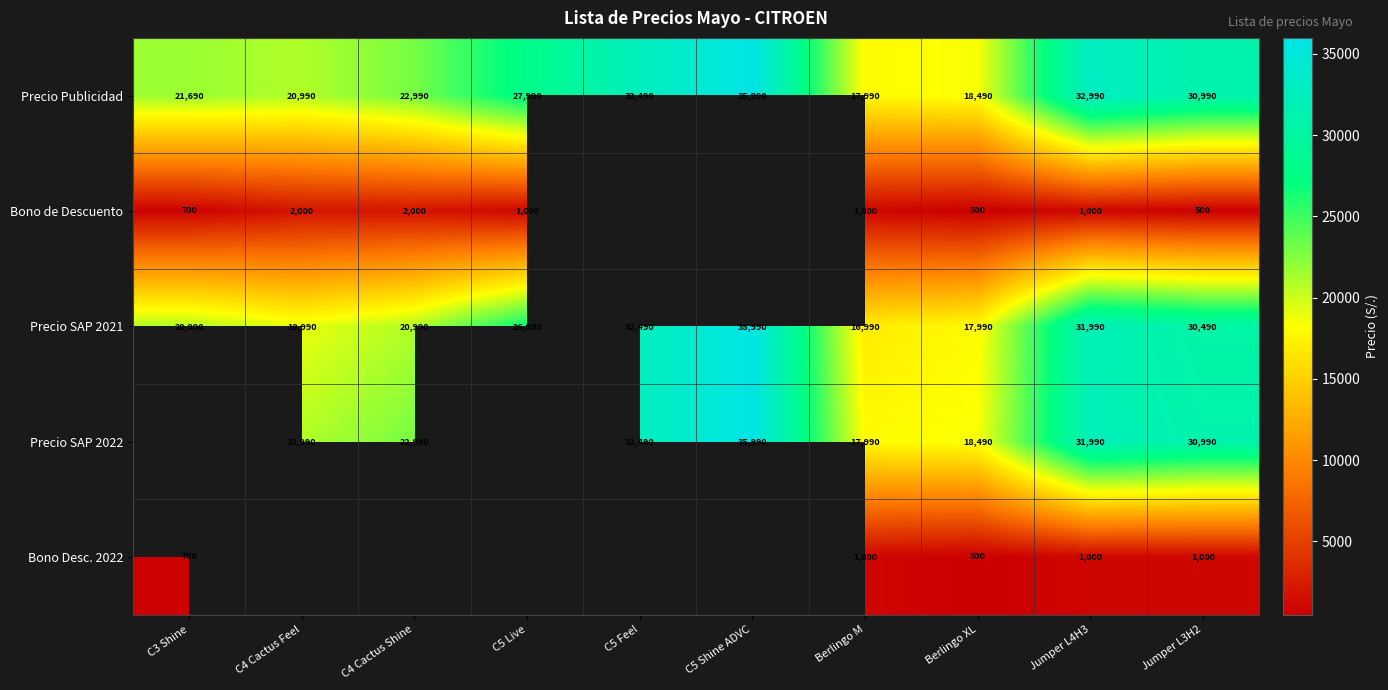

The Bono de Descuento series shows 1179 at C4 Cactus Feel. True or false?

False